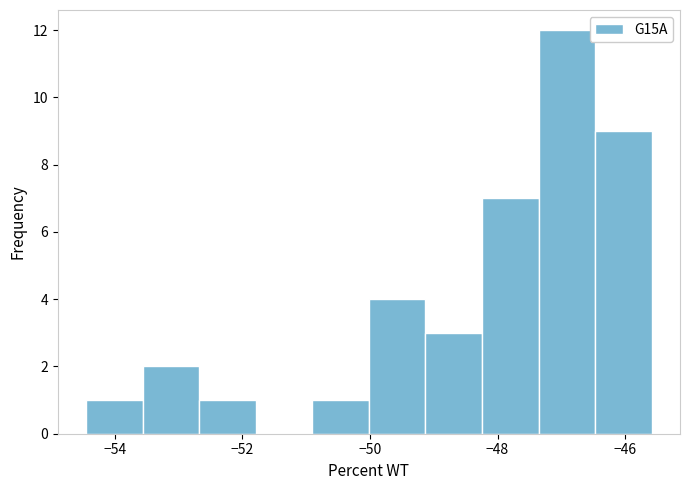

How tall is the bar that spans -52.6 to -51.8 on the x-axis? Neither the bar edges nor the heights are printed on the chart, so give them approximately, as read against the axes.

1